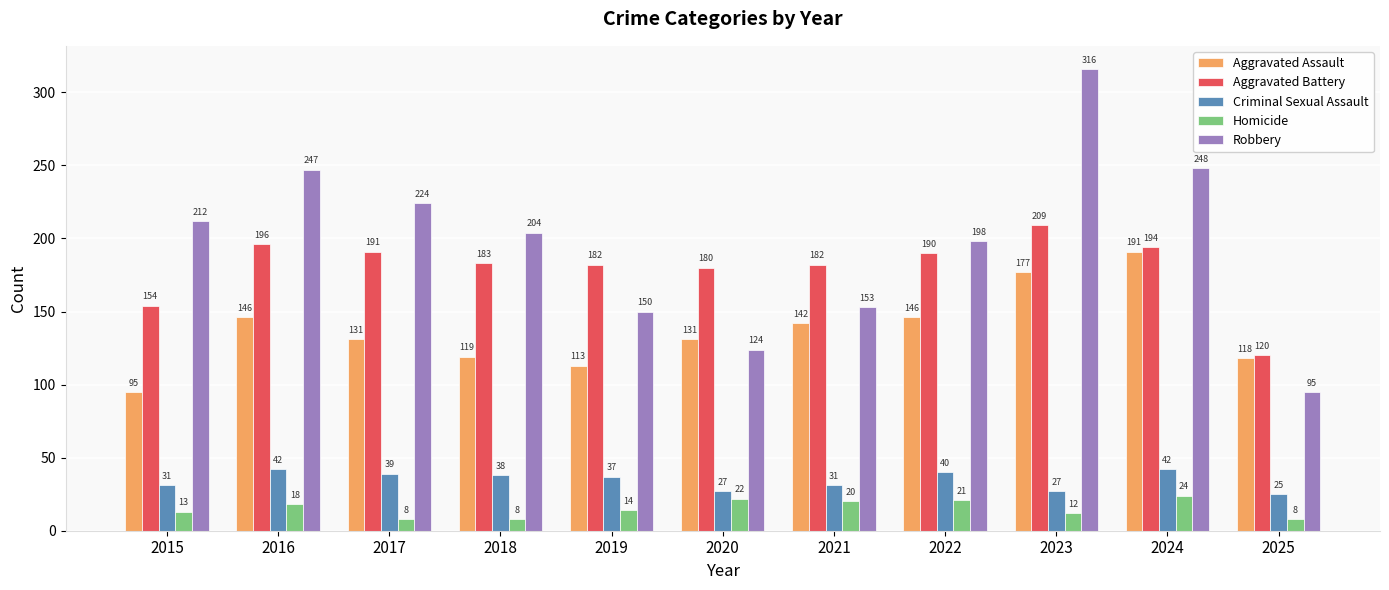

Which series changed the most between 2018 and 2019?

Robbery